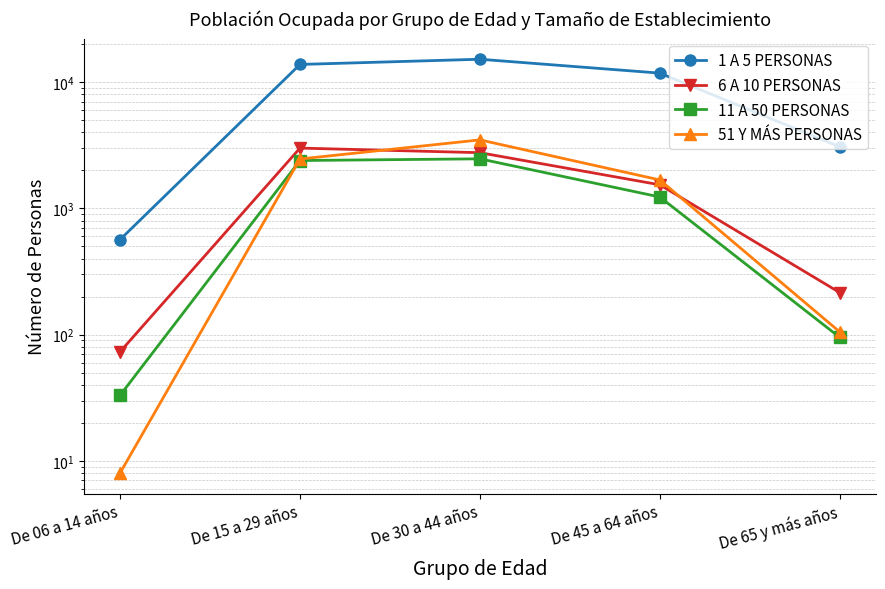

What is the difference between the maximum and minimum values in the 11 A 50 PERSONAS series?

2432